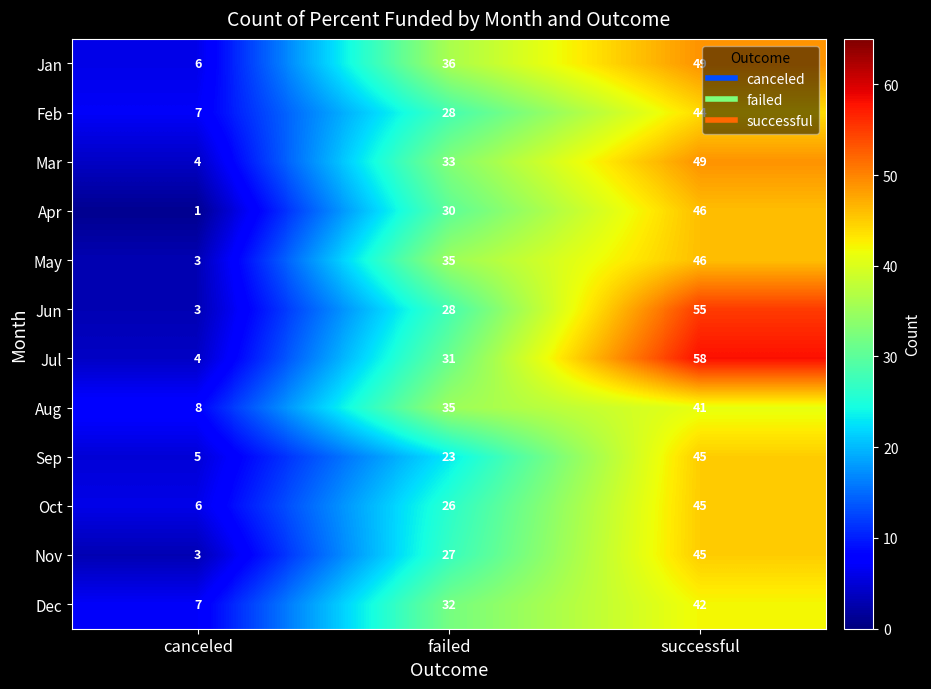

At which category is the sum across all series the highest?

successful